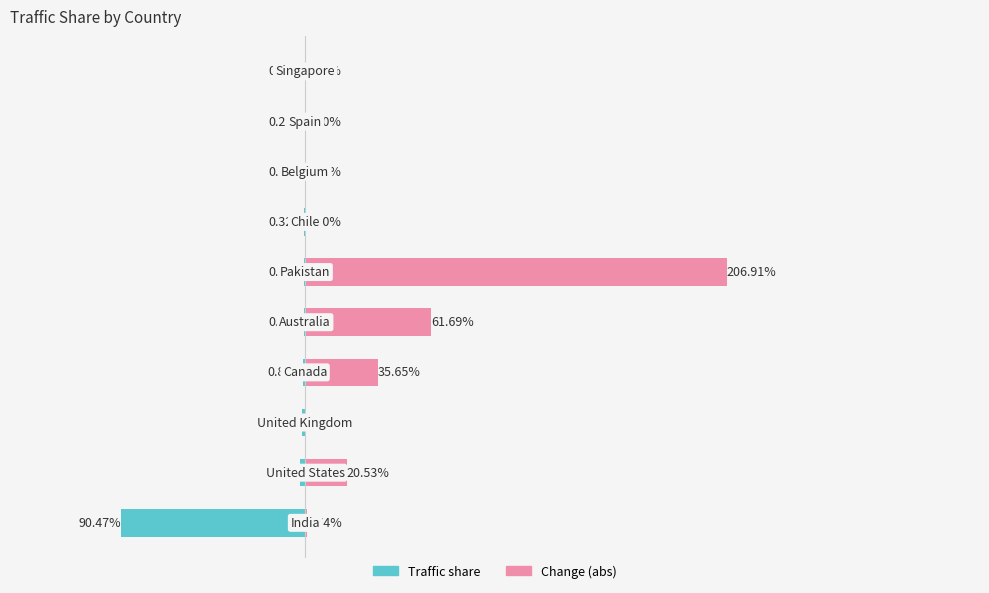

What is the difference between the maximum and minimum values in the Traffic share series?

90.2